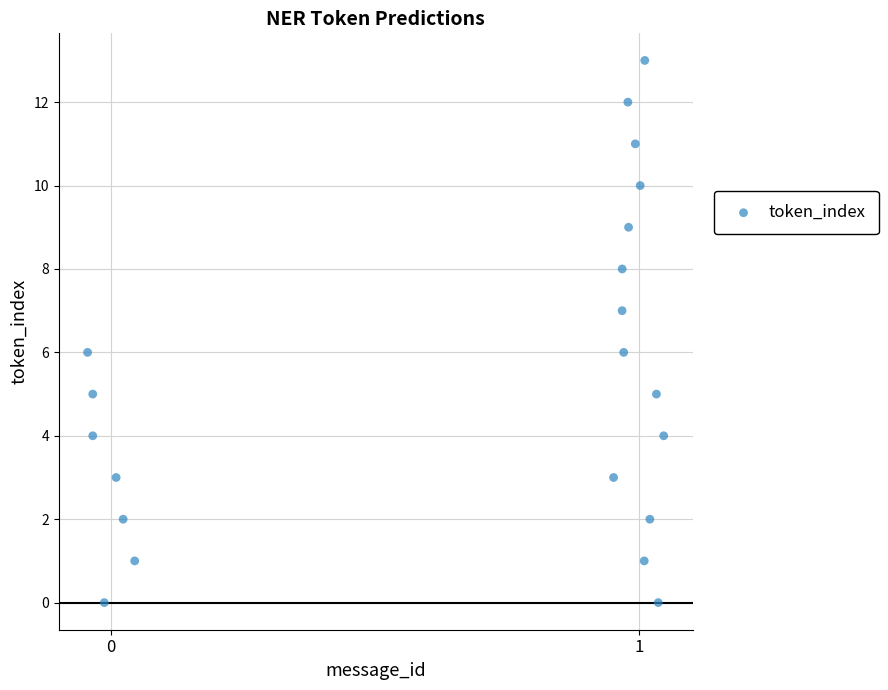

What is the range of Y values (max minus min)?

13